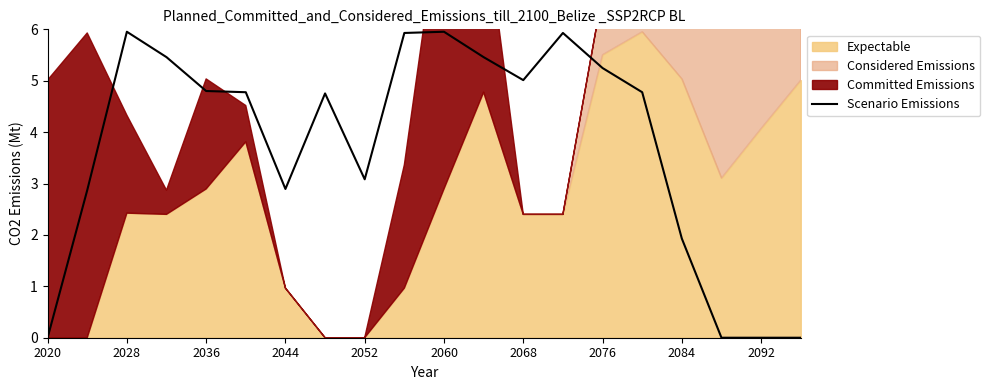

What is the highest value of the Scenario Emissions series?

6.0